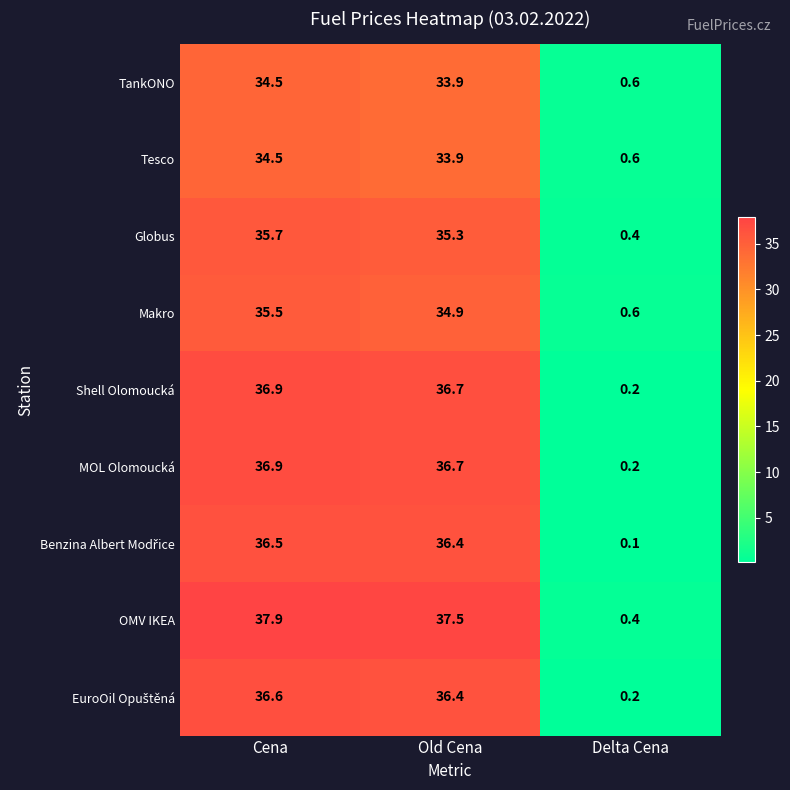

What is the difference between the Tesco values at Cena and Delta Cena?

33.9